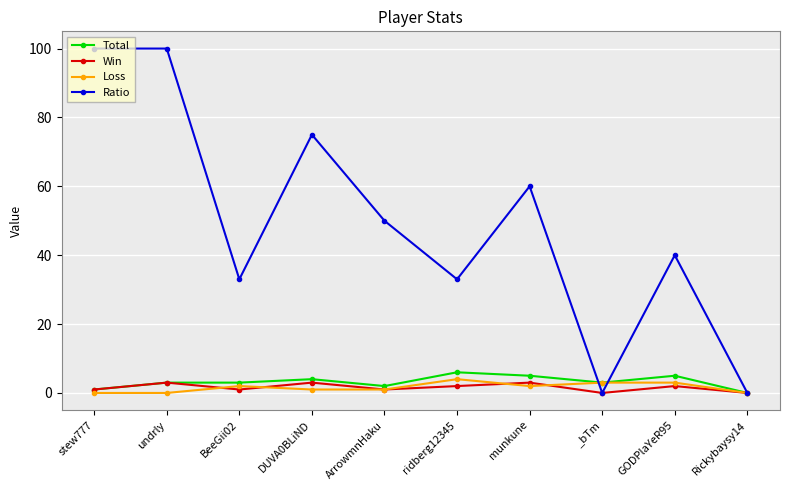

What is the highest value of the Total series?

6